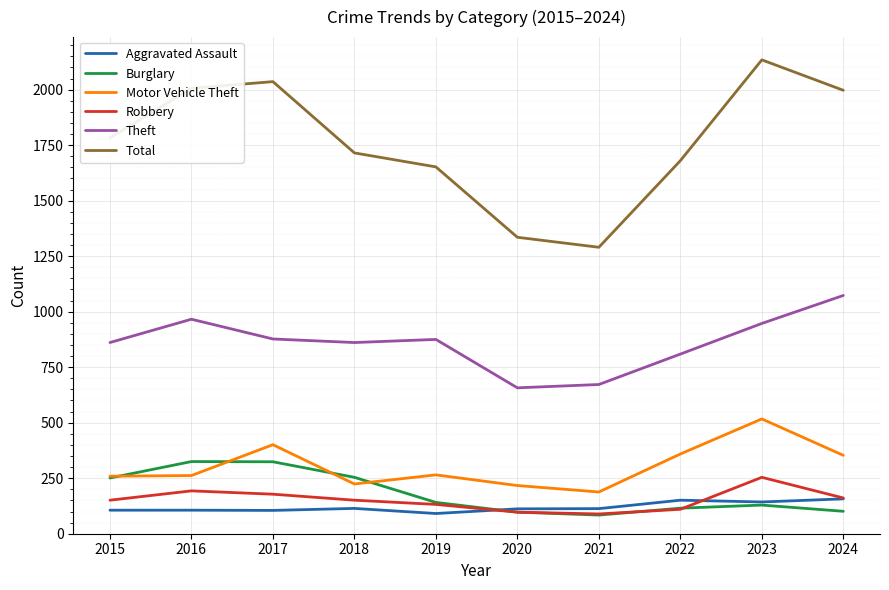

The Total series shows 1680 at 2022. True or false?

True